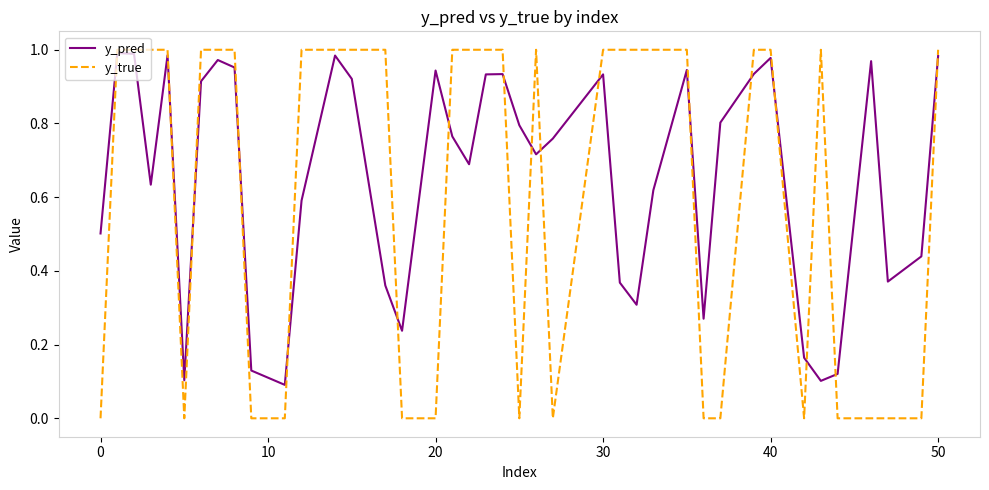

The value of y_pred at 50 is 1.7. True or false?

False